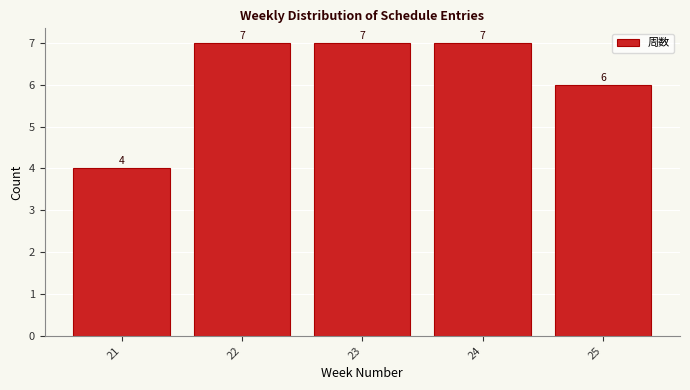

Reading right to left, extract all data points from this chart.

6	7	7	7	4